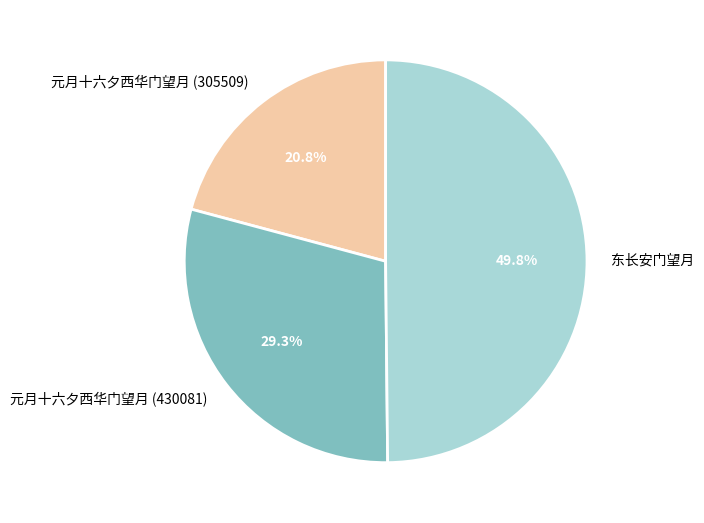

Does 元月十六夕西华门望月 (305509) account for over 50% of the chart?

No